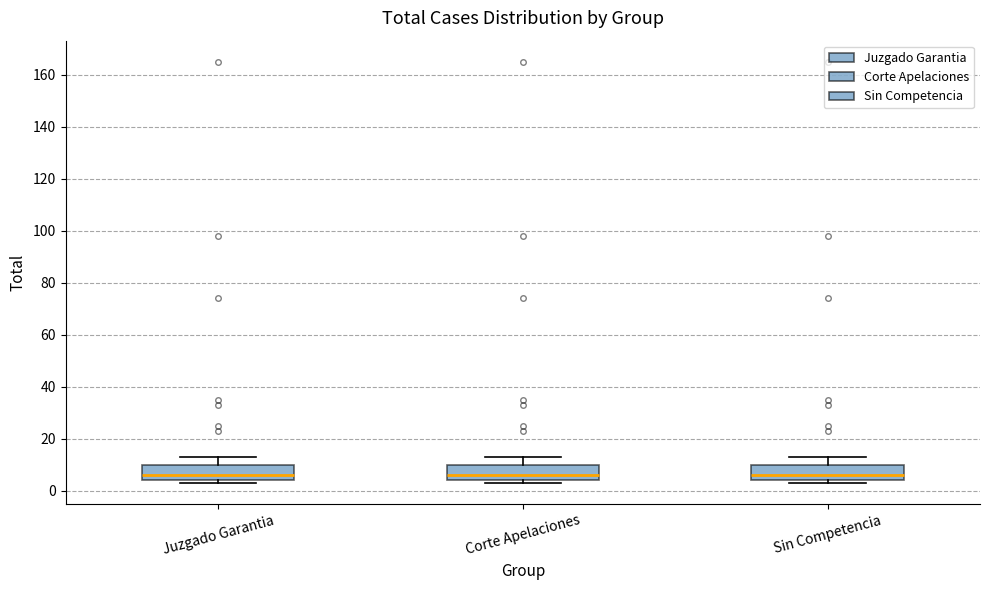

Reading left to right, read every box against the y-axis: the position of its median line, the range the box covers, and the ends of its whiskers. The values are not printed on the chart, so give them approximately, as read against the axis.

Juzgado Garantia: median 6, box 4 to 10, whiskers 4 (just below the box's lower edge) to 14
Corte Apelaciones: median 6, box 4 to 10, whiskers 4 (just below the box's lower edge) to 14
Sin Competencia: median 6, box 4 to 10, whiskers 4 (just below the box's lower edge) to 14